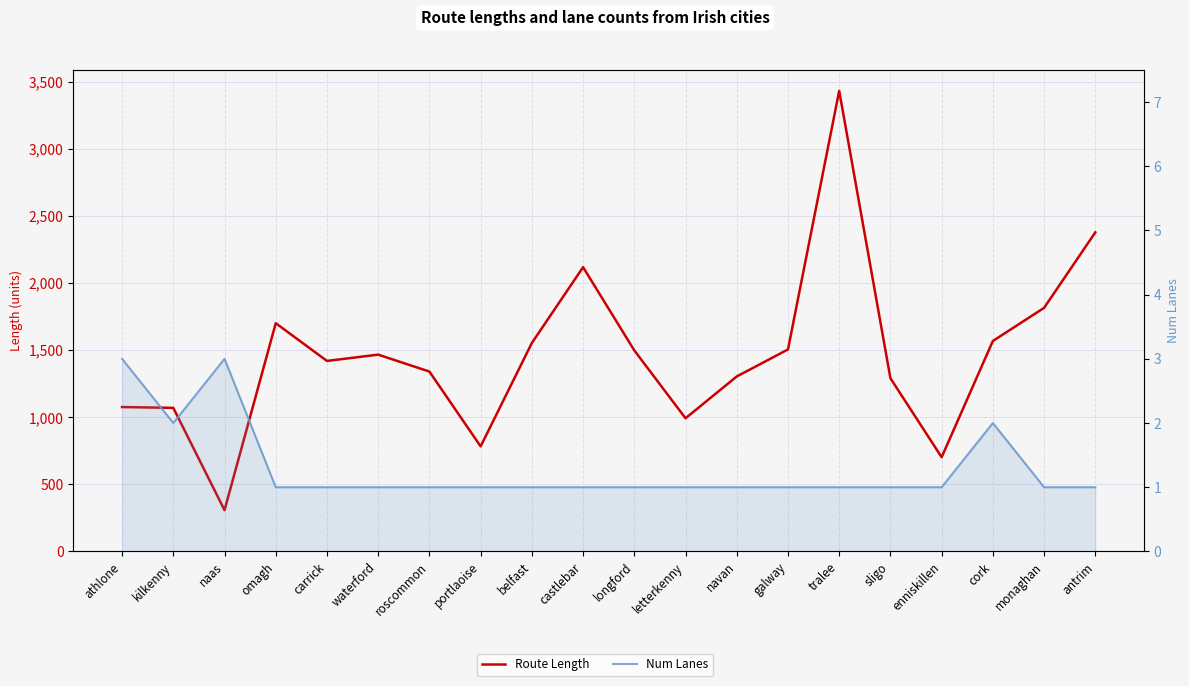

How many values in the Num Lanes series exceed 1?

4